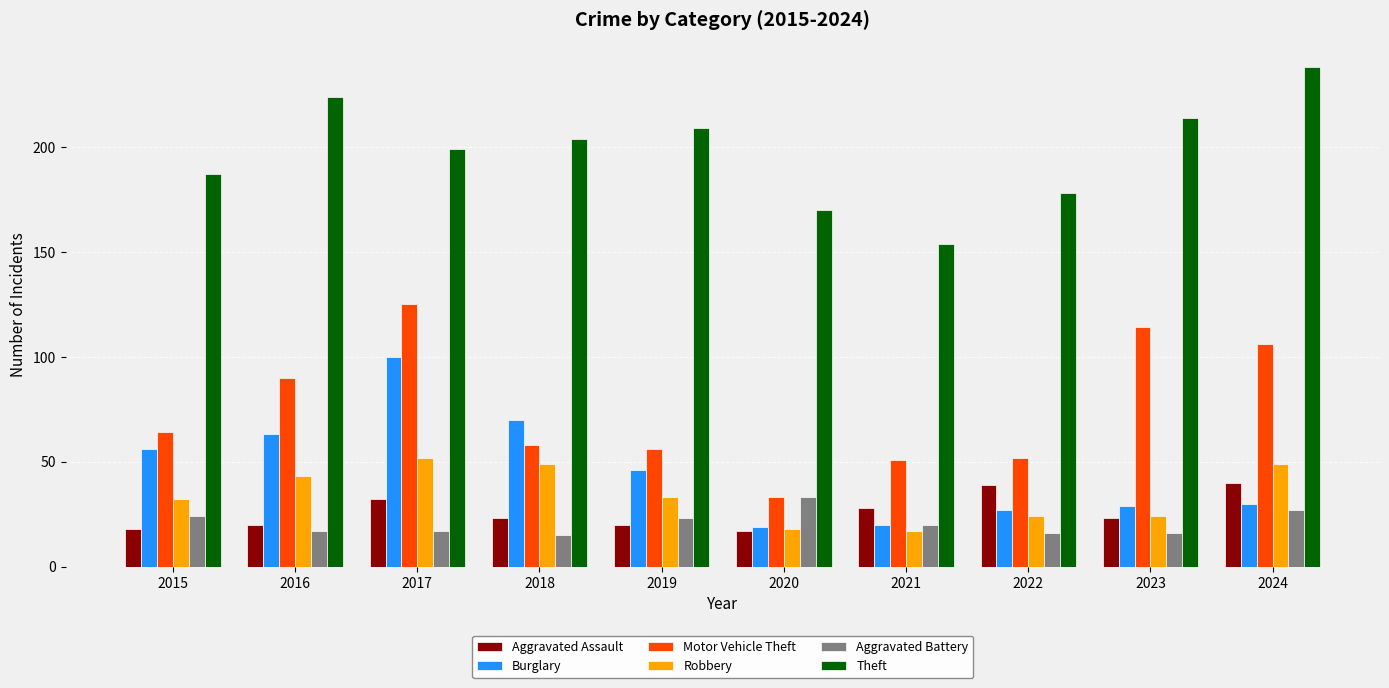

Is it true that Robbery equals 52 at 2017?

True